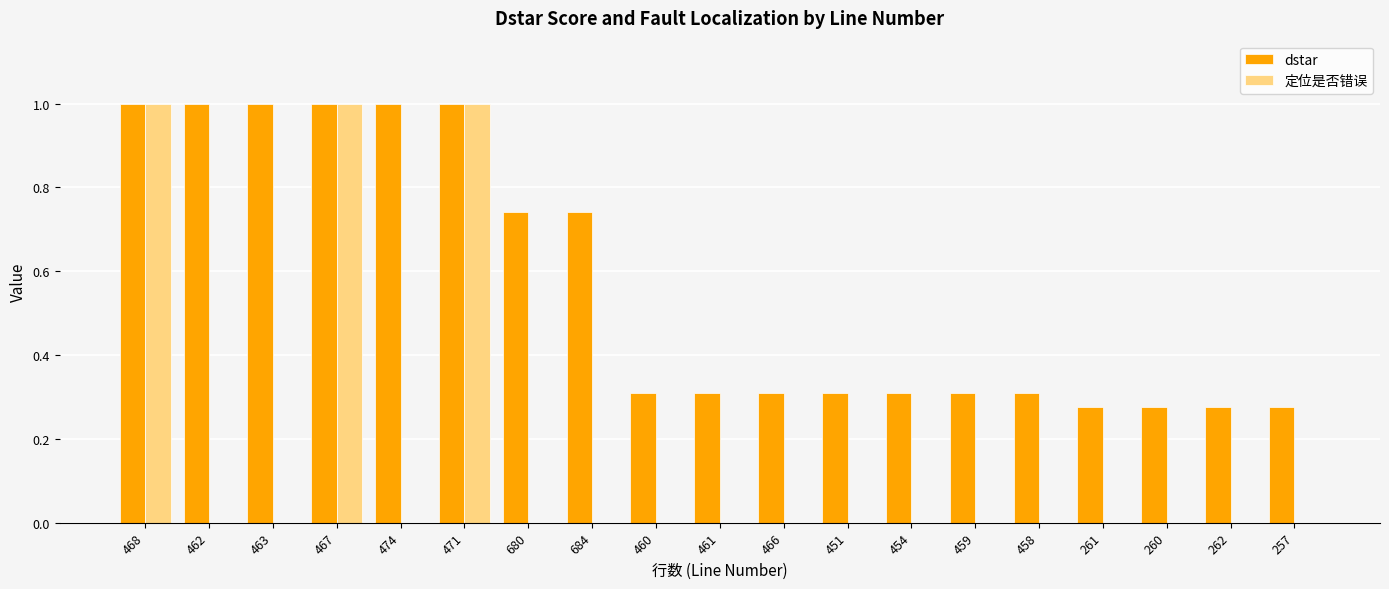

Is it true that dstar equals 1.0 at 471?

True